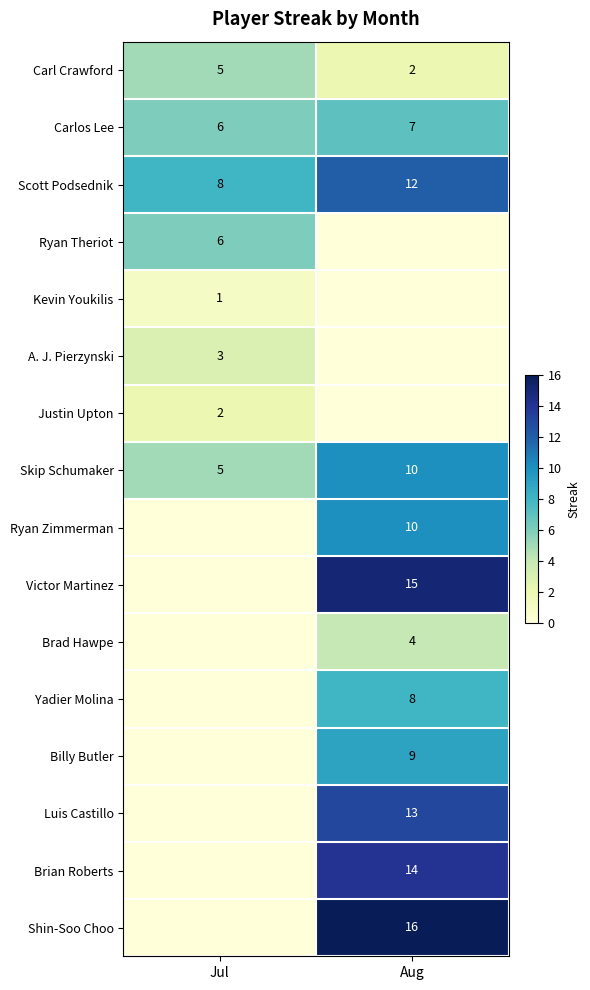

Is it true that Carl Crawford equals 0 at Aug?

False